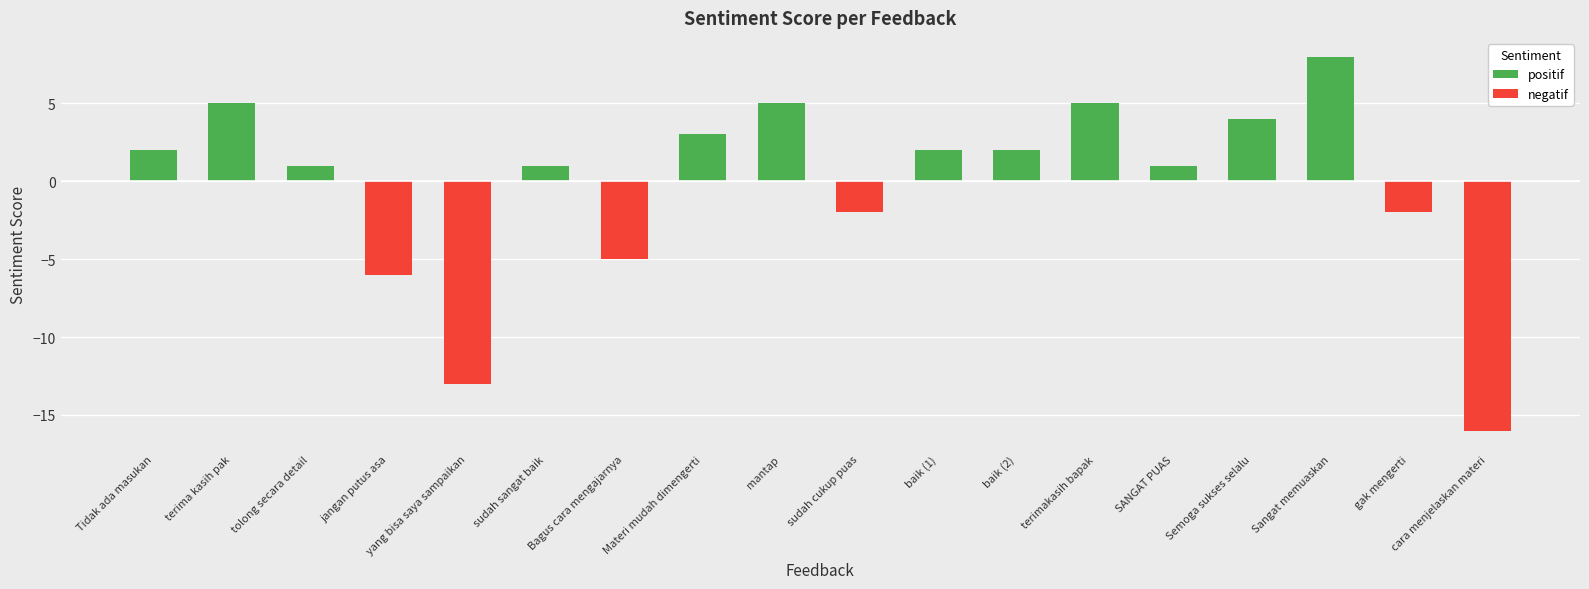

Where is the data nearest to the value -4?

Bagus cara mengajarnya